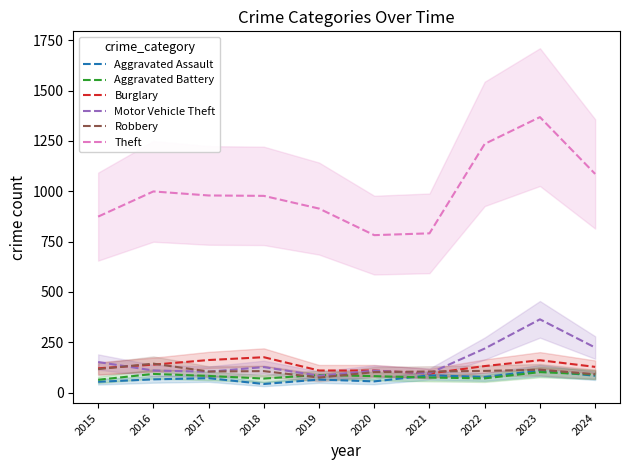

The Robbery series shows 114 at 2023. True or false?

True